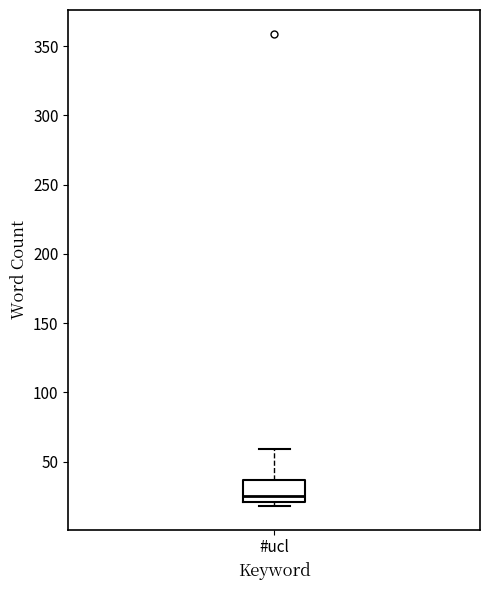

Read this box plot against the y-axis: the position of the median line, the range covered by the box, and the ends of both whiskers. The values are not printed on the chart, so give them approximately, as read against the axis.

median 25, box 20 to 35, whiskers 20 (just below the box's lower edge) to 60